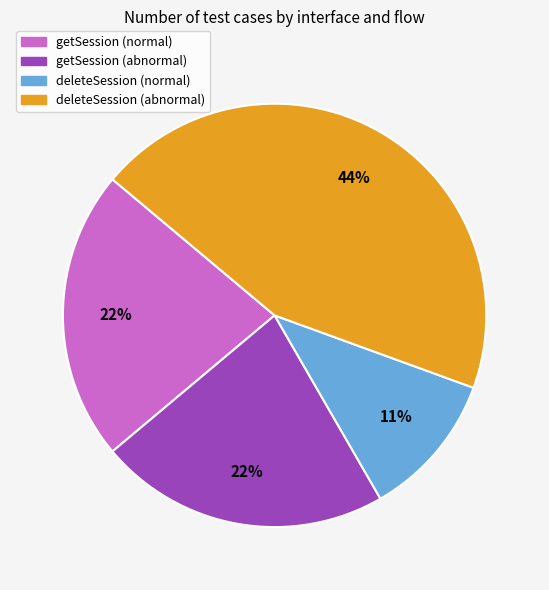

To the nearest percent, what is the difference between the largest and smallest slice percentages?

33%